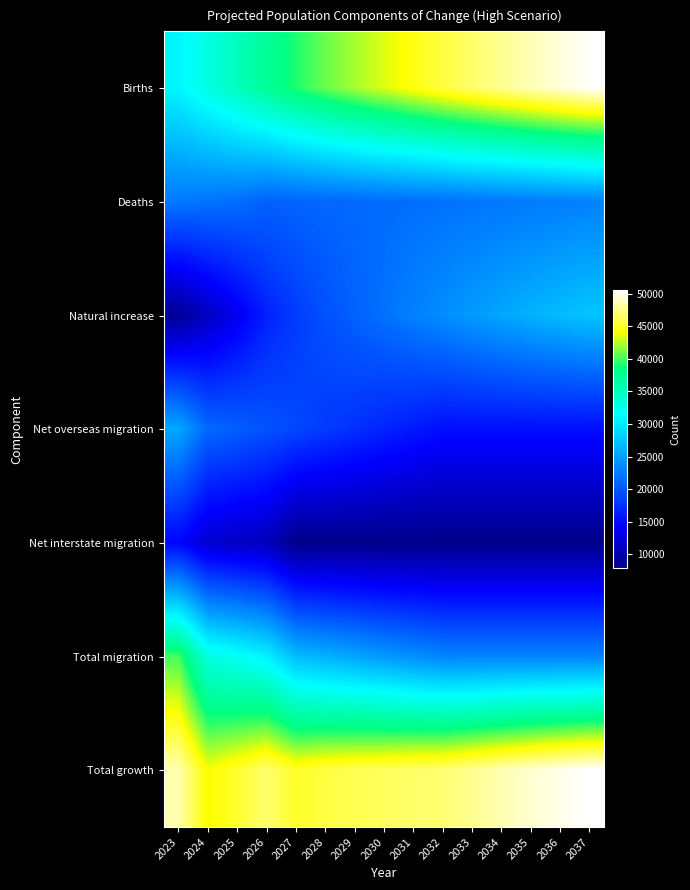

Which label corresponds to the smallest value in the chart?

2027